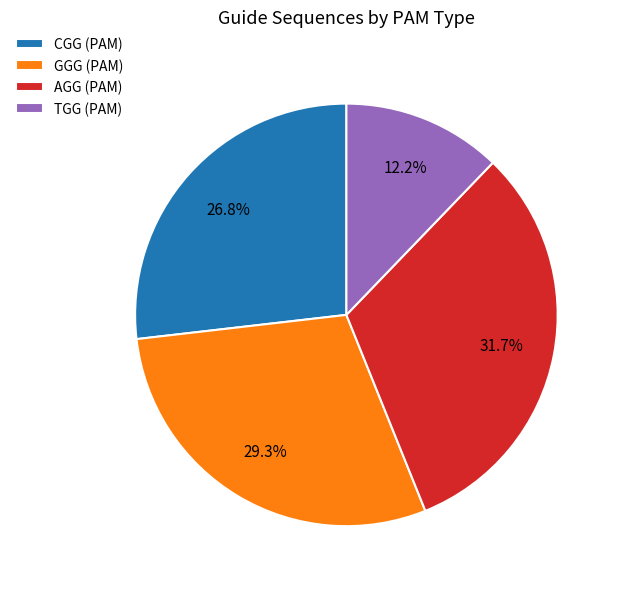

Rank the categories by value from highest to lowest.

AGG (PAM), GGG (PAM), CGG (PAM), TGG (PAM)